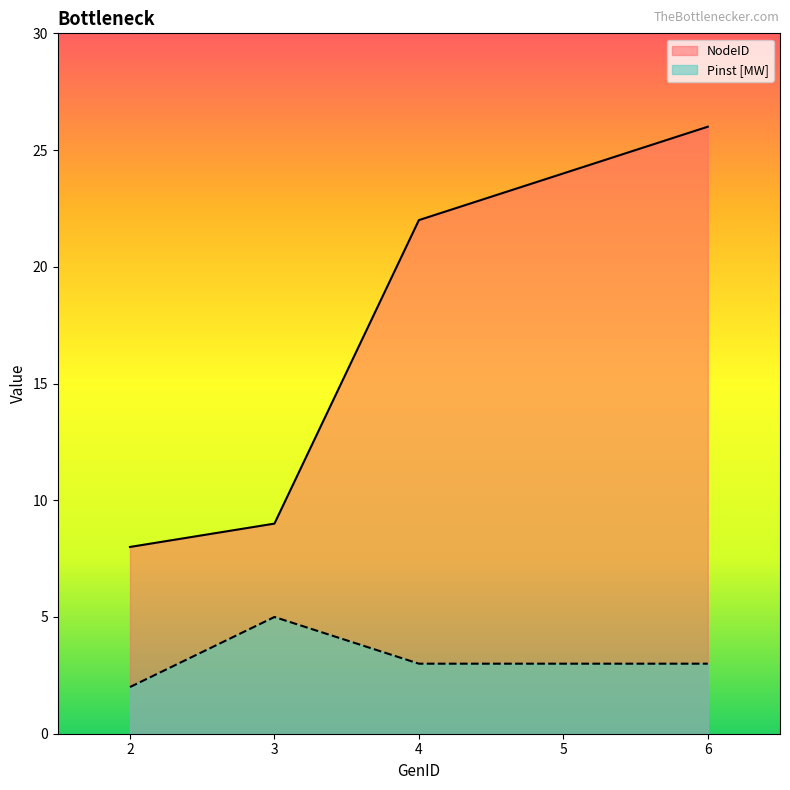

Reading left to right, extract all data points from this chart.

NodeID: 8	9	22	24	26
Pinst [MW]: 2	5	3	3	3